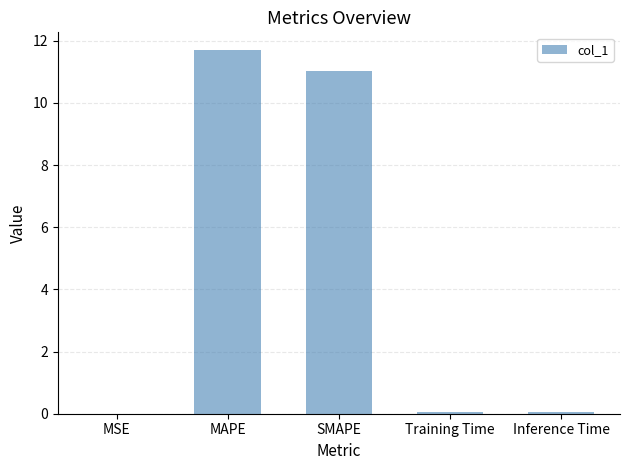

Between MAPE and SMAPE, which is larger?

MAPE